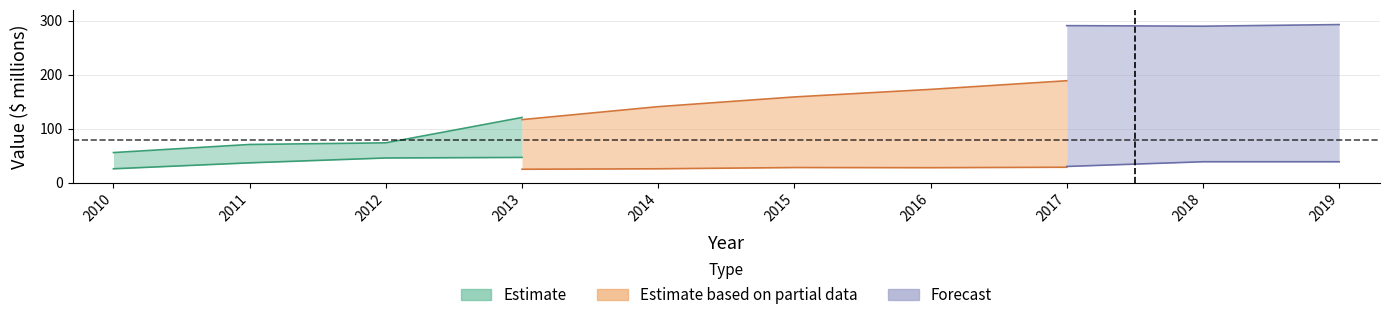

Is it true that Total Assets equals 145 at 4?

False